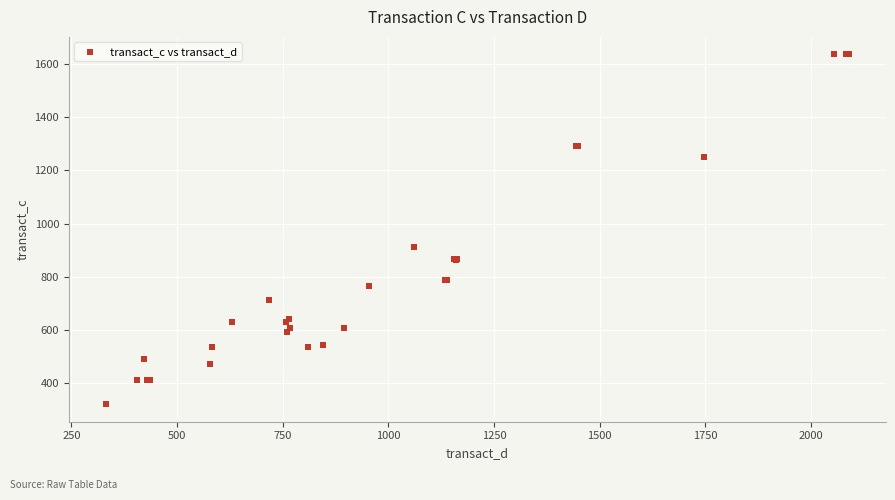

What Y value in the scatter plot is closest to 978?

914.3